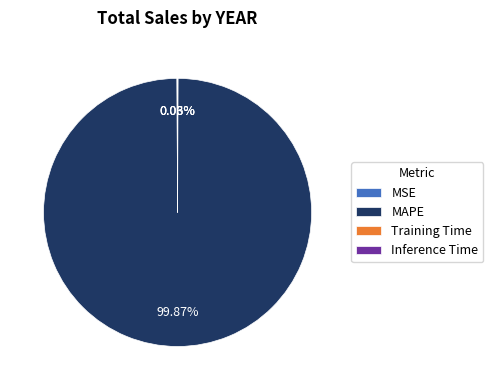

Which slice represents more than half of the pie?

MAPE